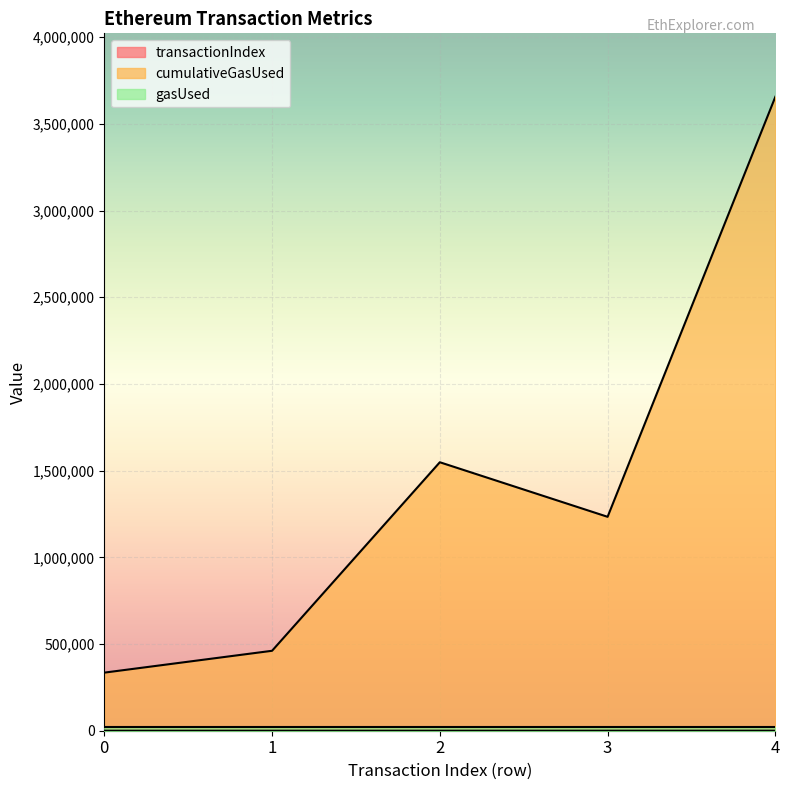

Read the cumulativeGasUsed value at 0, to the nearest 10.

335020